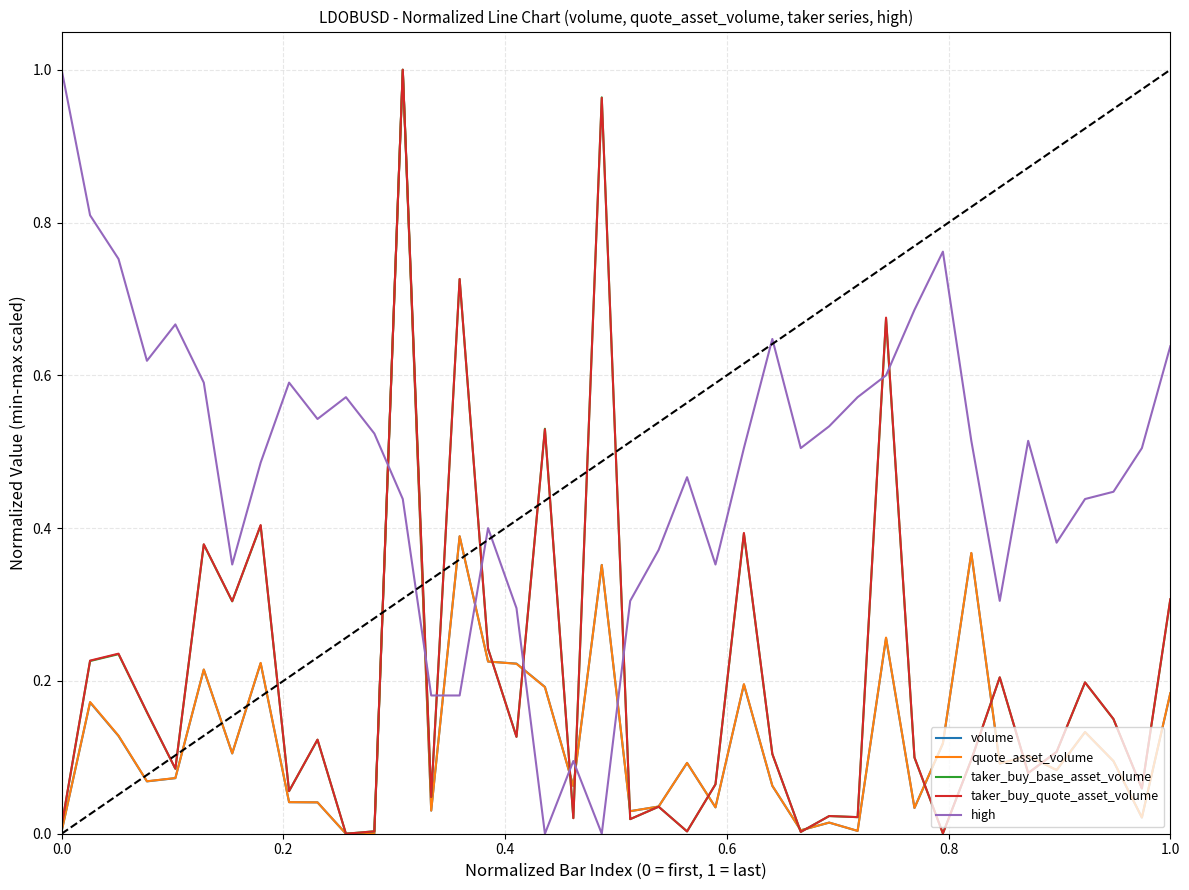

Which series has the largest total across all categories?

high